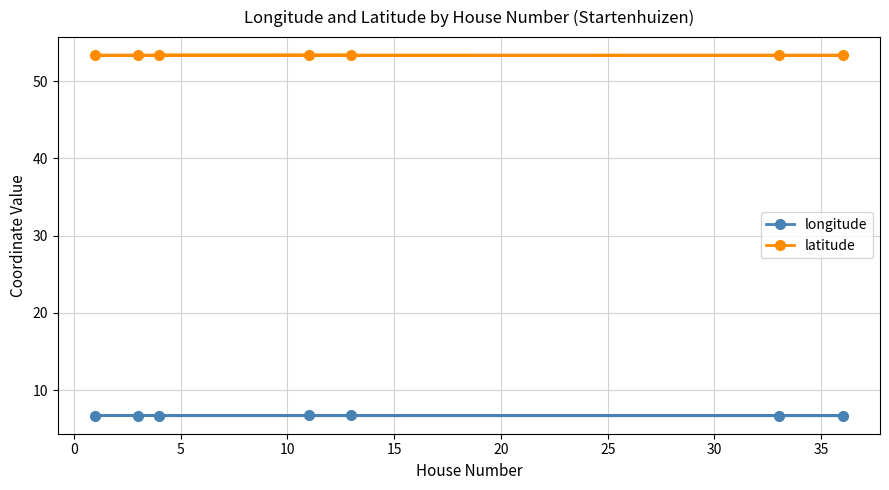

In latitude, how many points are higher than both neighbors (excluding endpoints)?

1